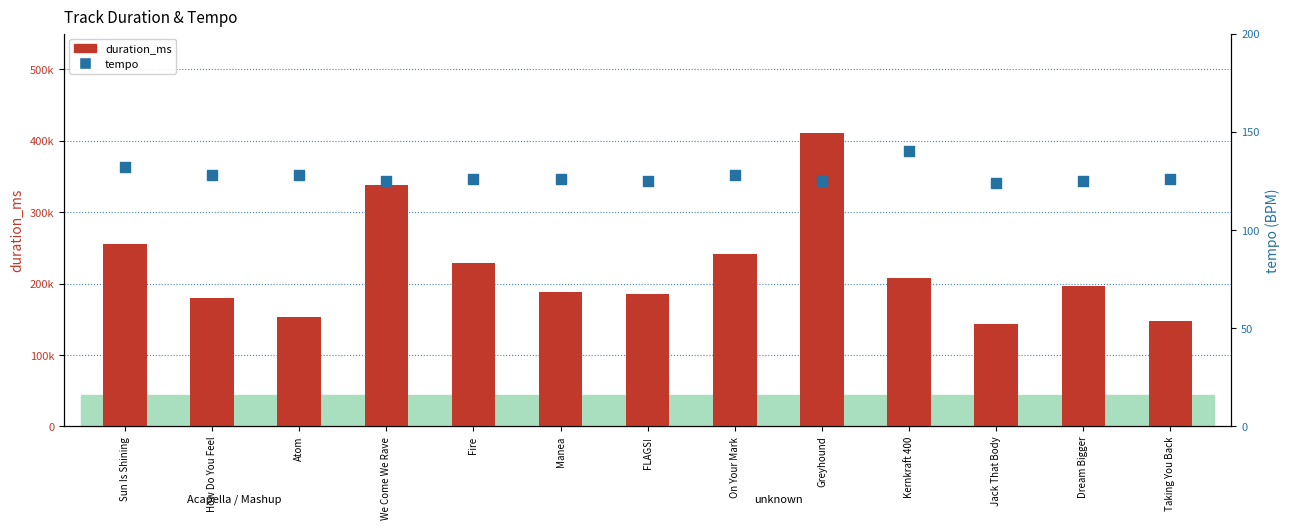

Which series has the largest total across all categories?

duration_ms